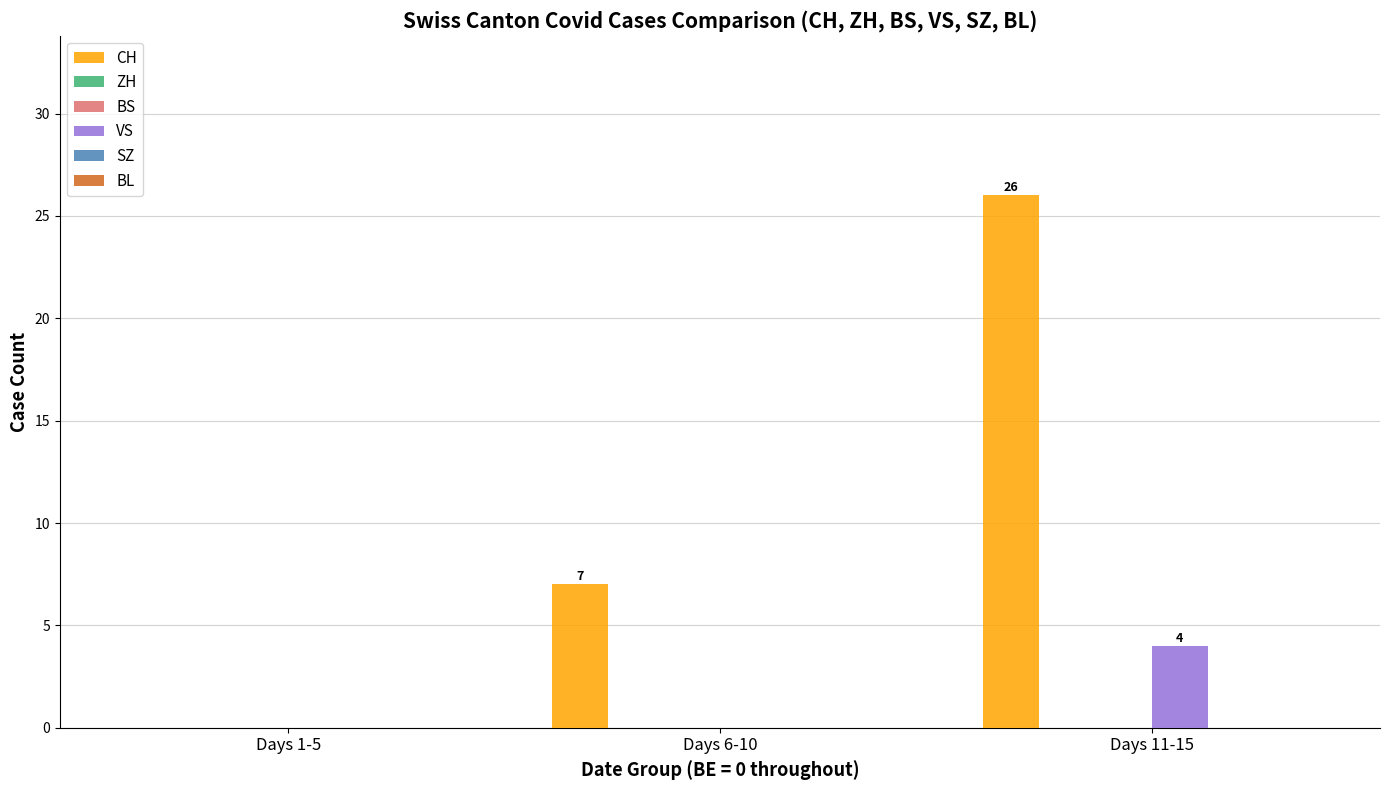

How many bars are there in each group?

6